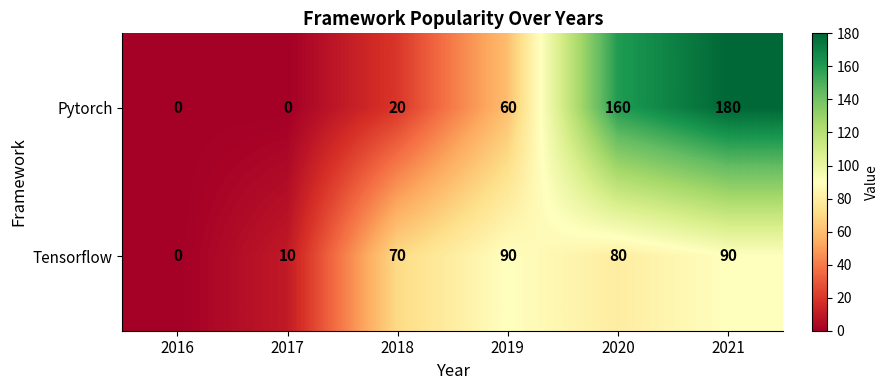

How many data points does each series have?

6